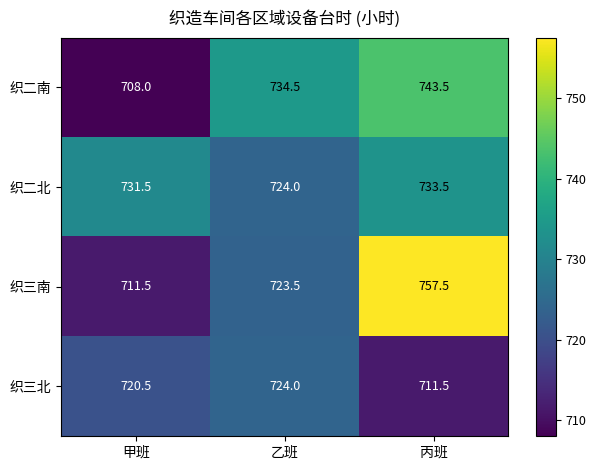

What is the sum of all 织二南 values?

2186.0